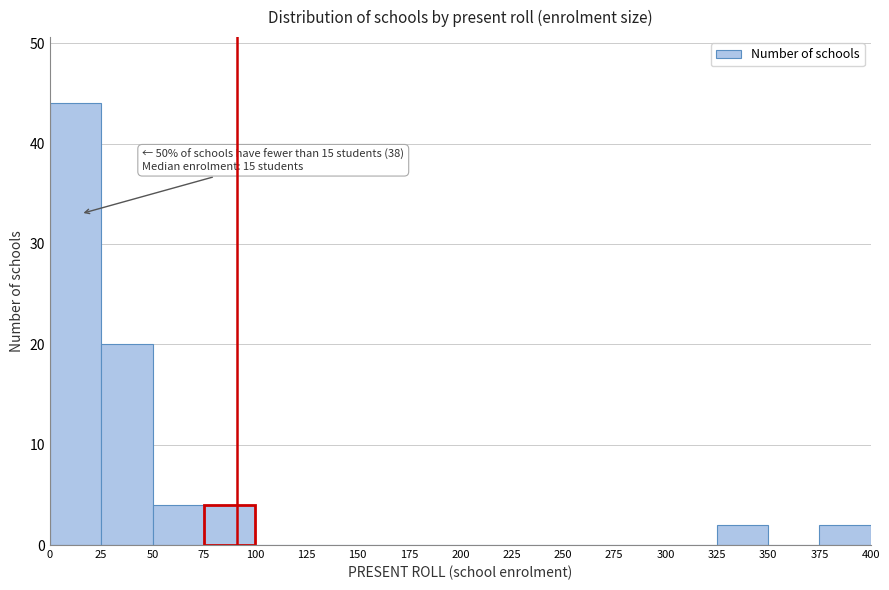

Over which range of the x-axis is the bar tallest?

0 to 25